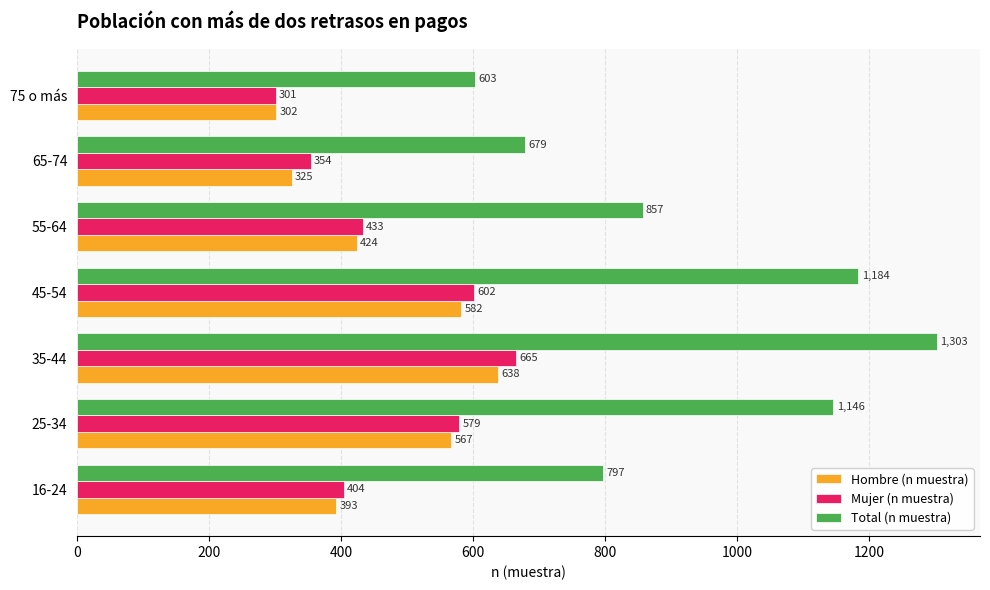

Is it true that Mujer (n muestra) equals 474 at 65-74?

False